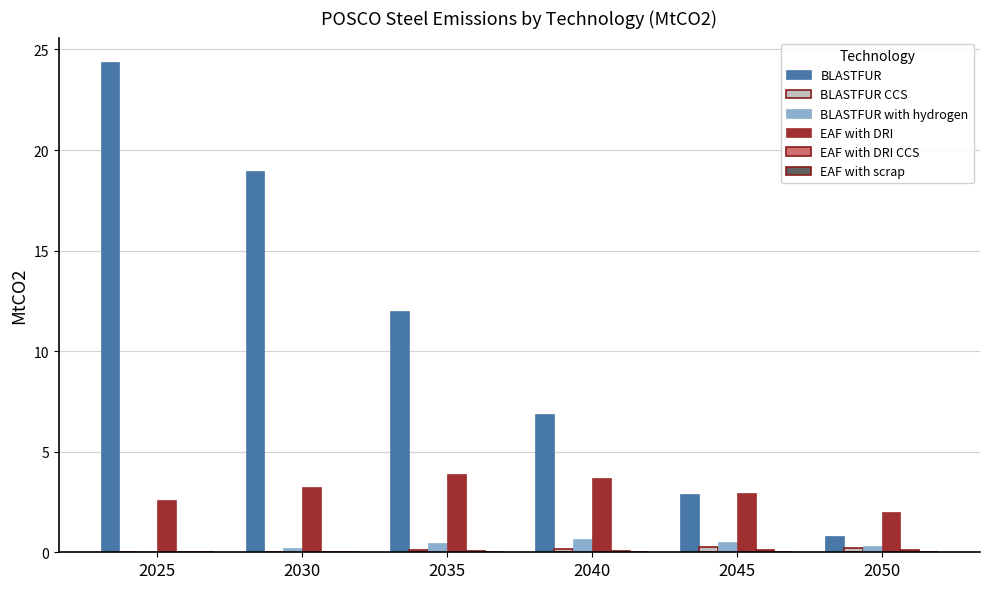

What is the greatest value displayed?

24.4